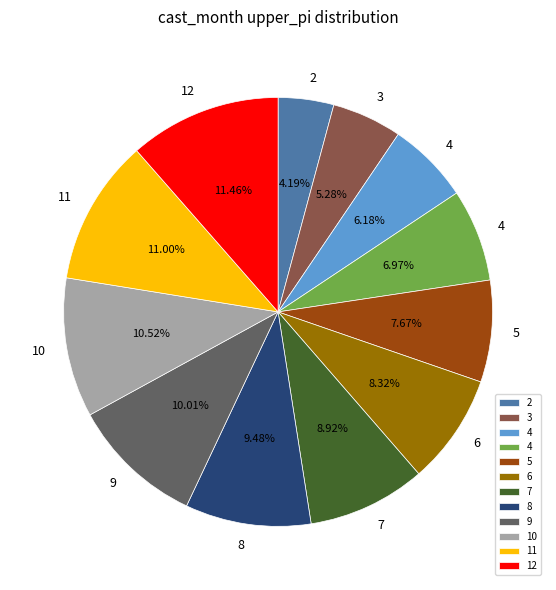

To the nearest percent, what is the difference between the largest and smallest slice percentages?

7%